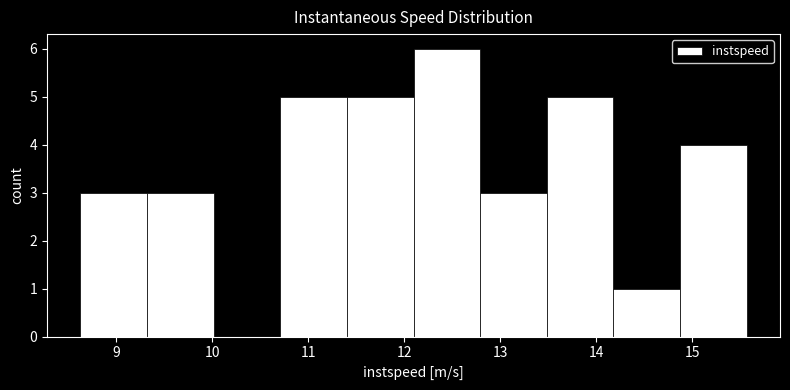

How tall is the bar that spans 8.6 to 9.3 on the x-axis? Neither the bar edges nor the heights are printed on the chart, so give them approximately, as read against the axes.

3